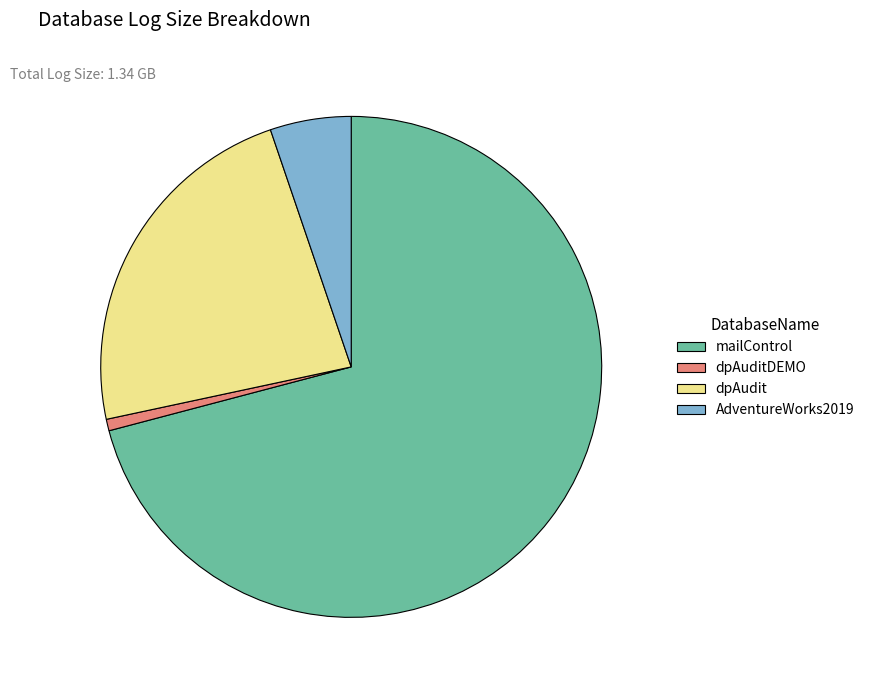

True or false: dpAudit accounts for 23% of the total.

True